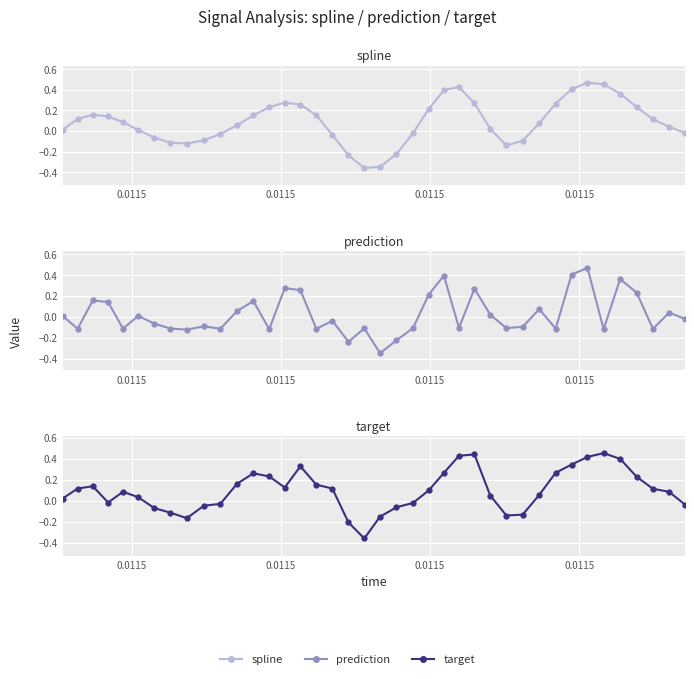

What is the average value of the spline series?

0.1